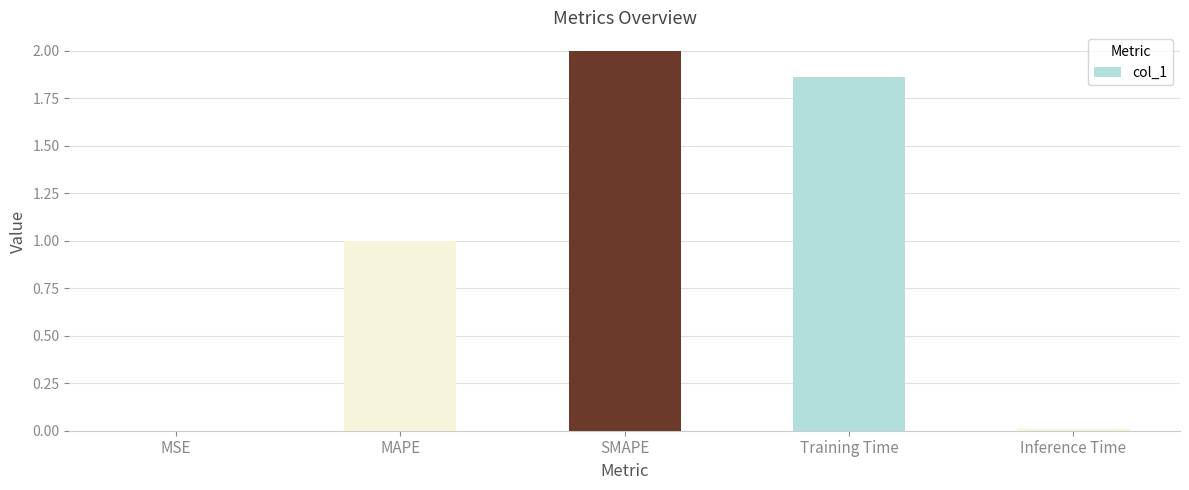

What is the sum of all values?

4.9